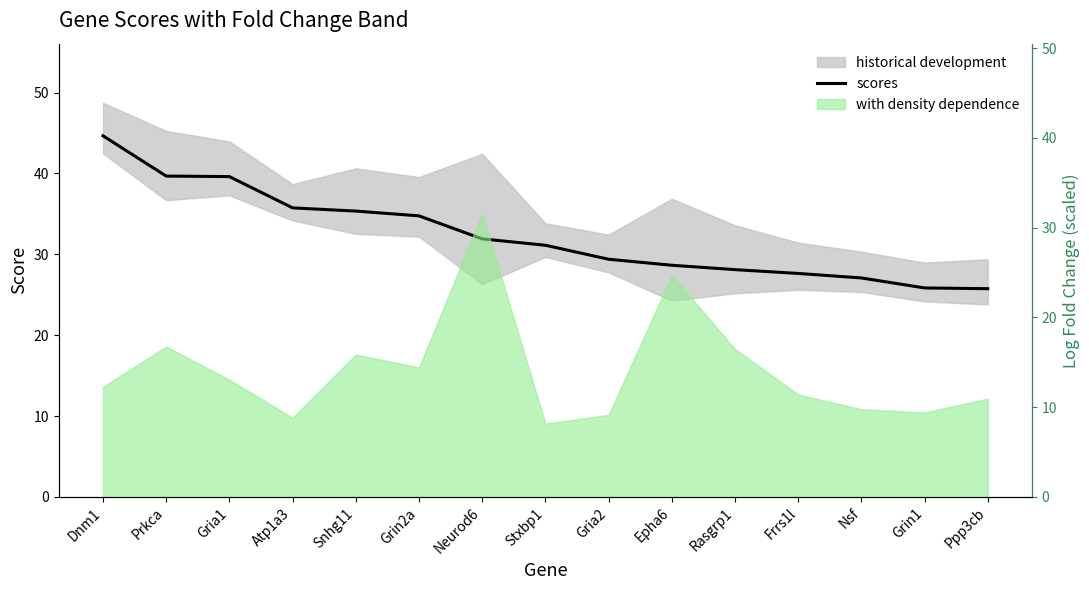

Reading left to right, what are all the values shown in this chart?

Dnm1=44.7	Prkca=39.7	Gria1=39.6	Atp1a3=35.7	Snhg11=35.3	Grin2a=34.8	Neurod6=31.9	Stxbp1=31.1	Gria2=29.4	Epha6=28.6	Rasgrp1=28.1	Frrs1l=27.6	Nsf=27.1	Grin1=25.8	Ppp3cb=25.7